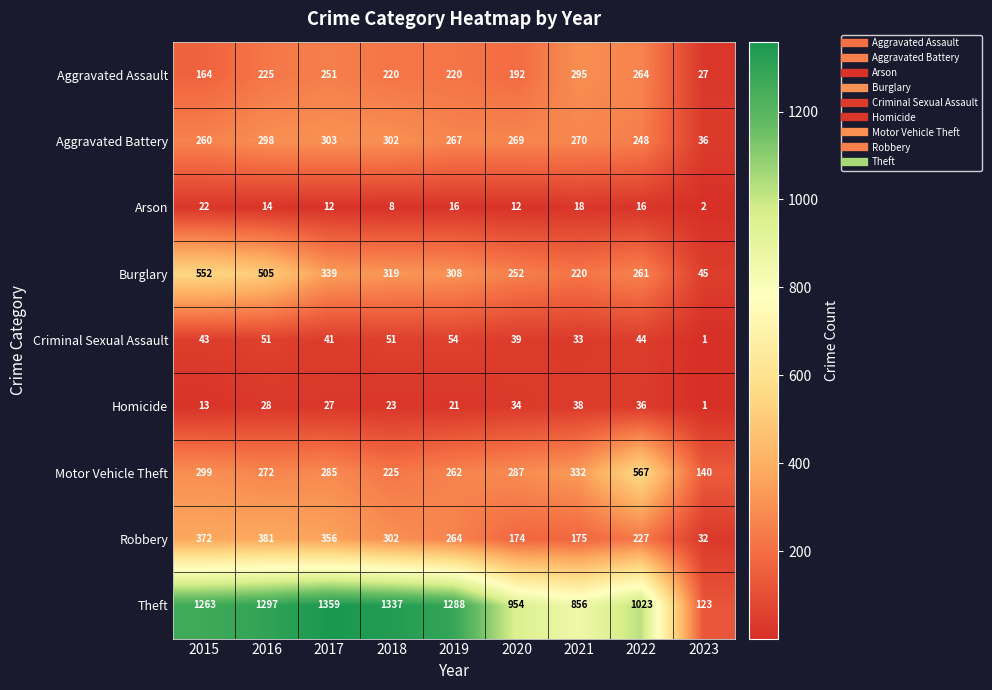

Which series has the widest spread of values?

Theft